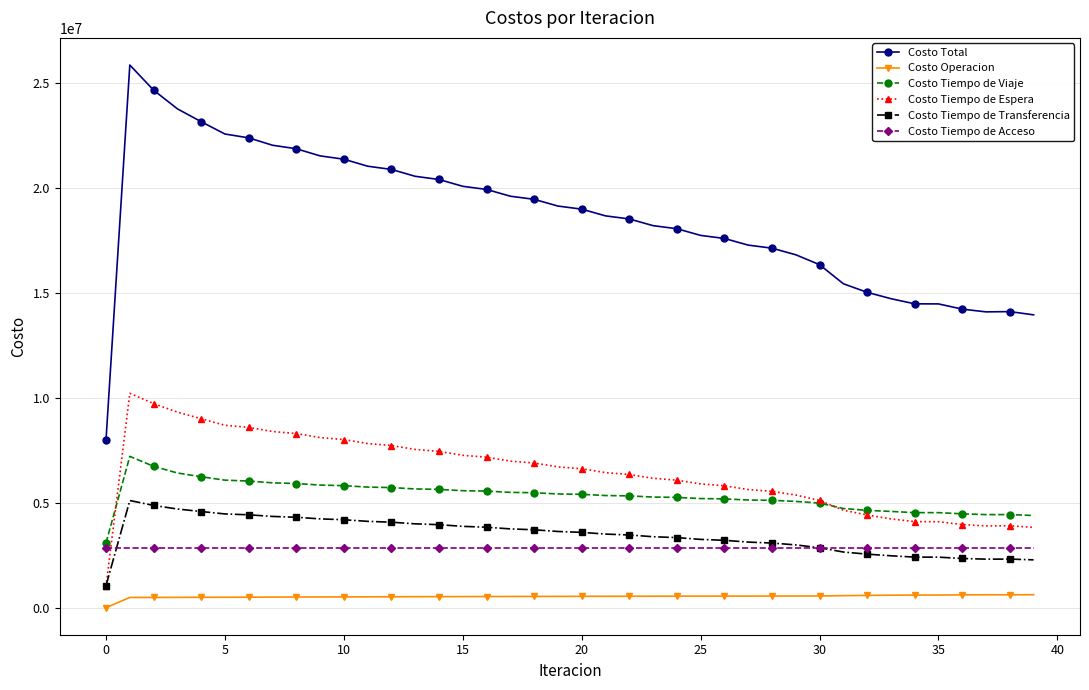

Which series has the largest range (max minus min)?

Costo Total